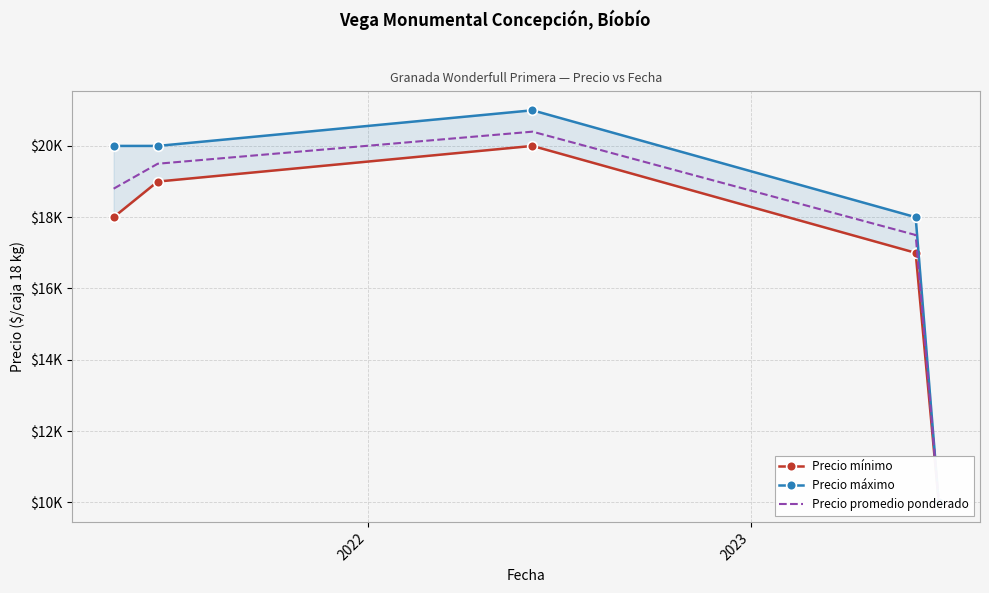

What is the maximum value for Precio máximo?

21000